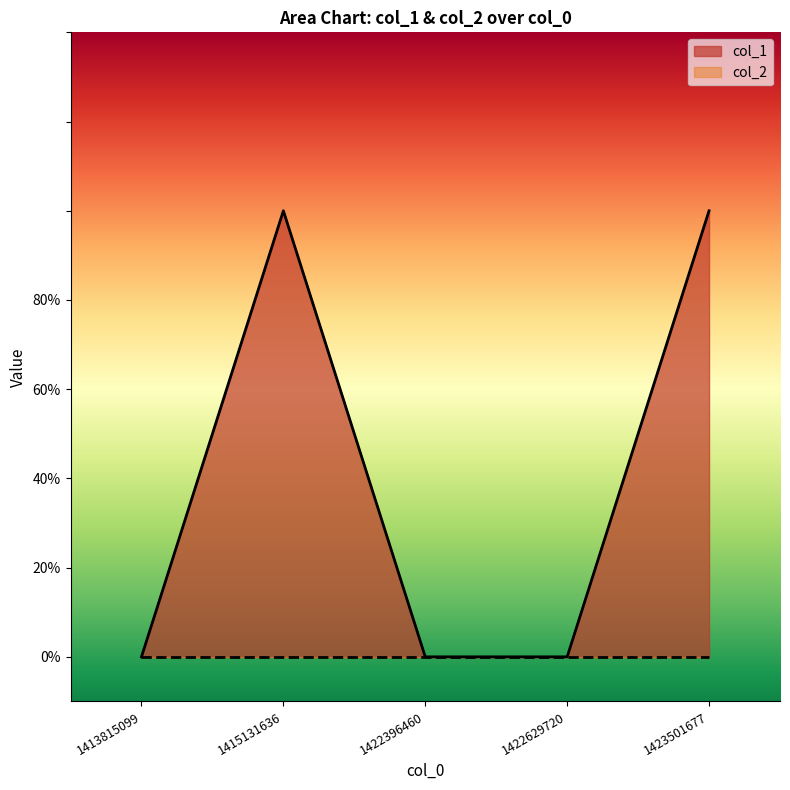

At which category does the chart reach its minimum across all series?

1413815099